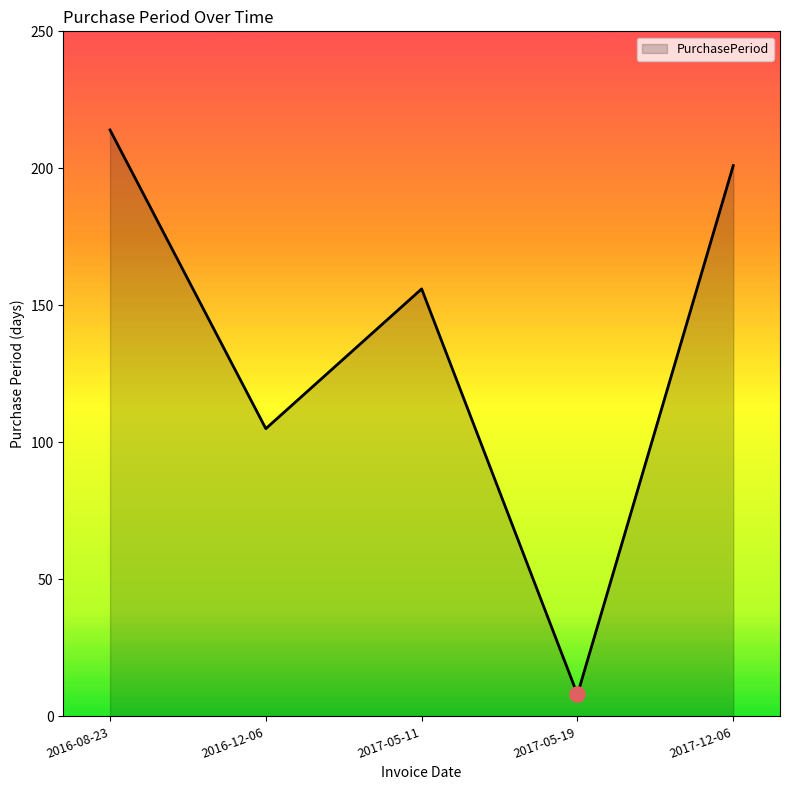

Which has a higher value, 2017-05-19 or 2017-12-06?

2017-12-06